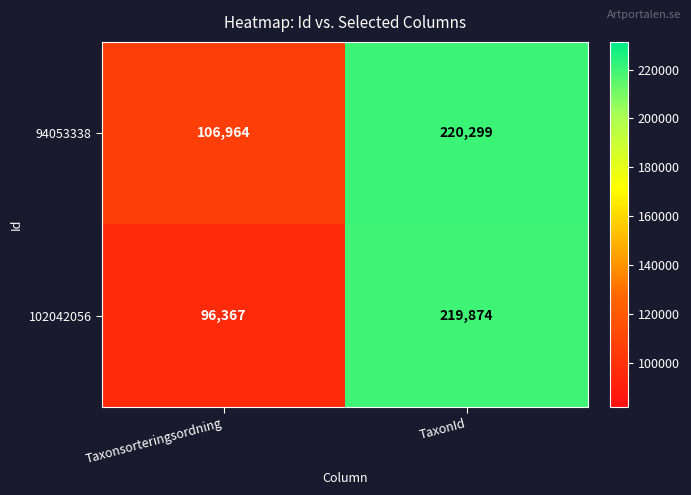

Reading left to right, transcribe all the data shown in this chart.

94053338: 106964	220299
102042056: 96367	219874